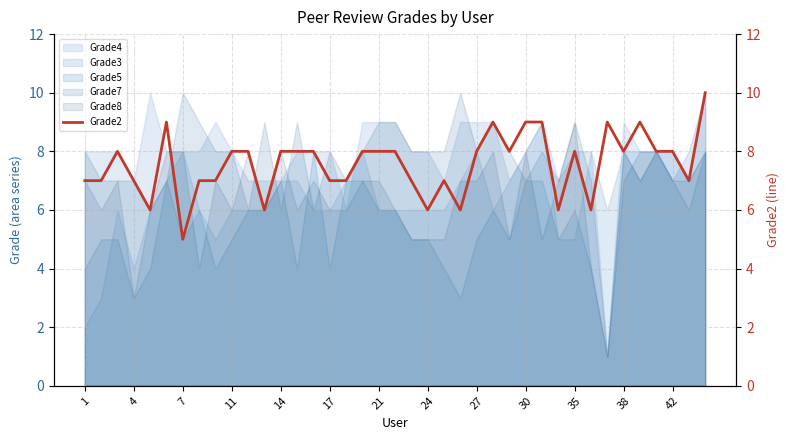

What is the value of the 21st point from the left?

7